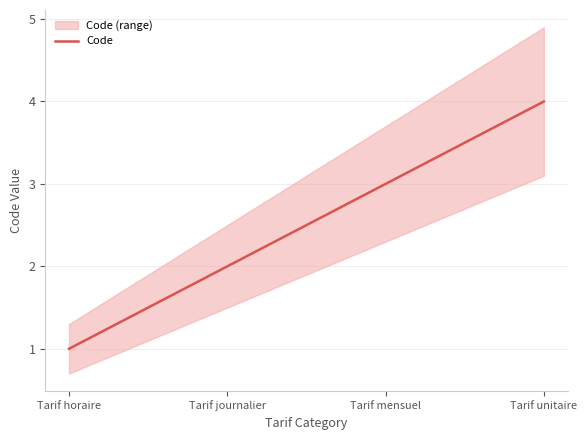

Reading left to right, transcribe all the data shown in this chart.

Tarif horaire=1	Tarif journalier=2	Tarif mensuel=3	Tarif unitaire=4